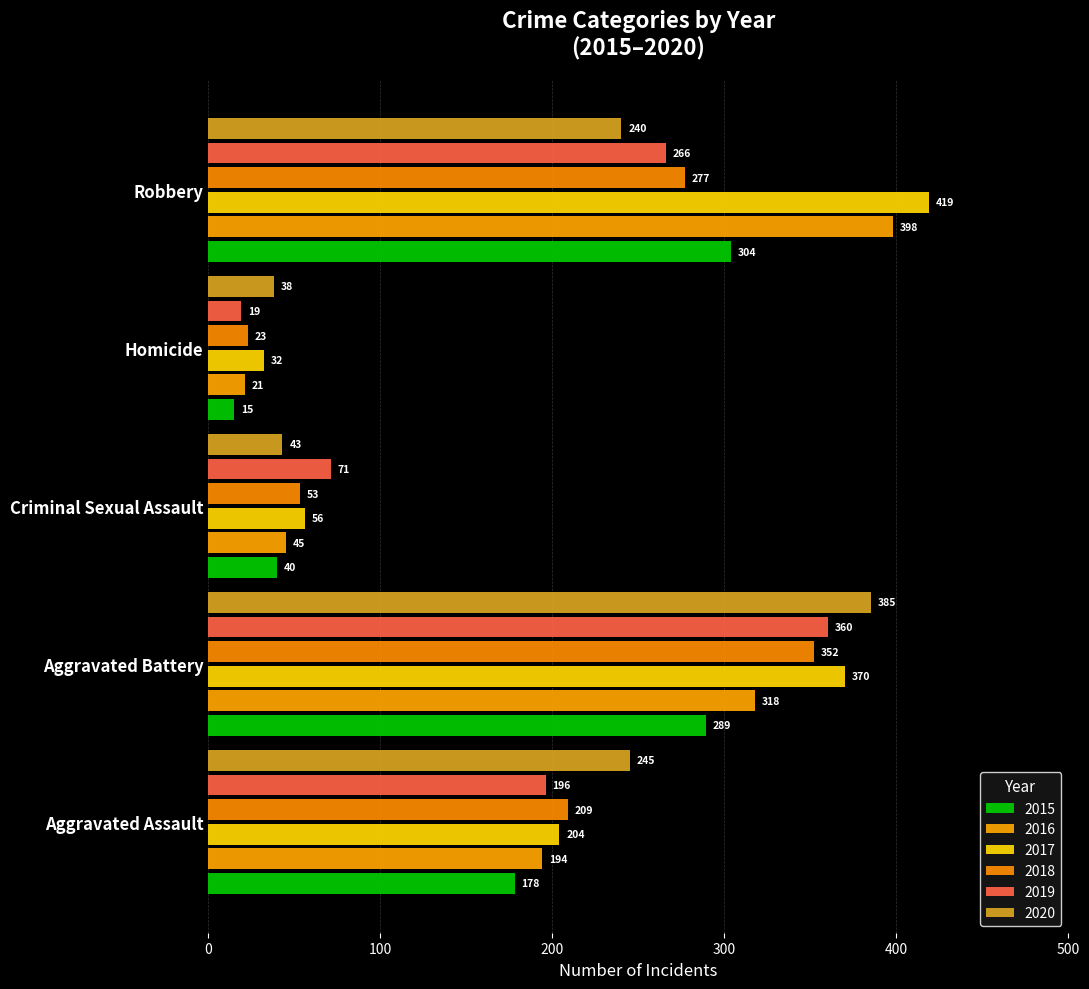

What is the maximum value for 2020?

385